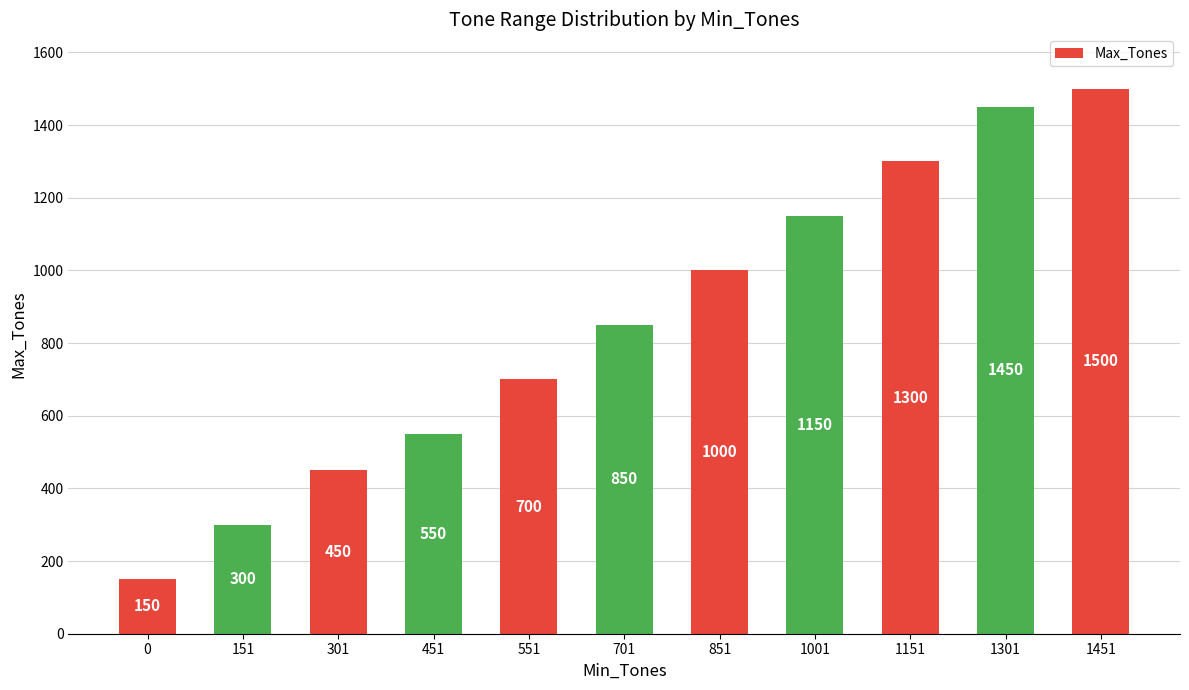

What is the value of the 6th bar from the left?

850